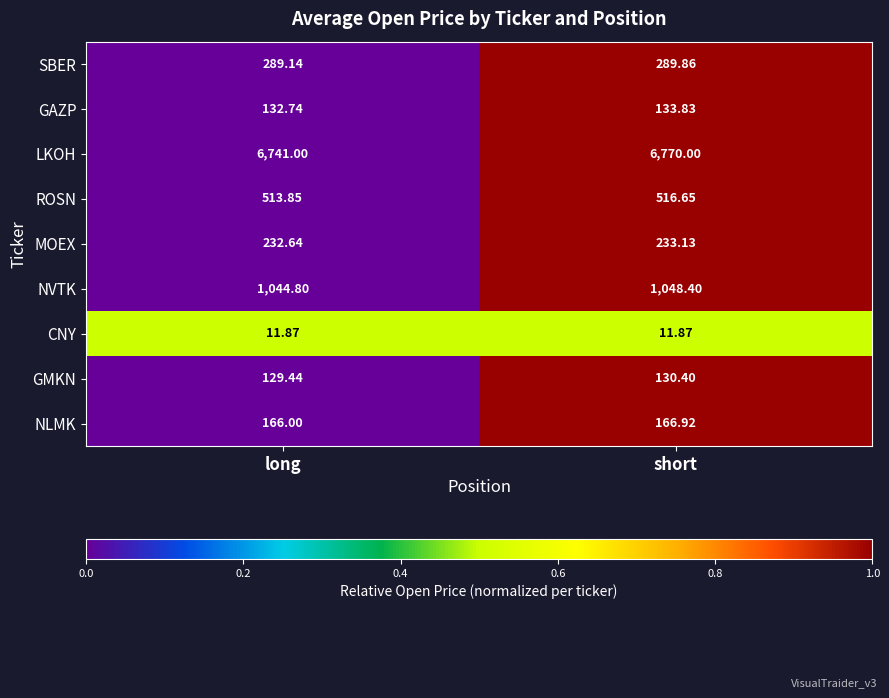

List the series in order of their peak value, lowest first.

CNY, GMKN, GAZP, NLMK, MOEX, SBER, ROSN, NVTK, LKOH